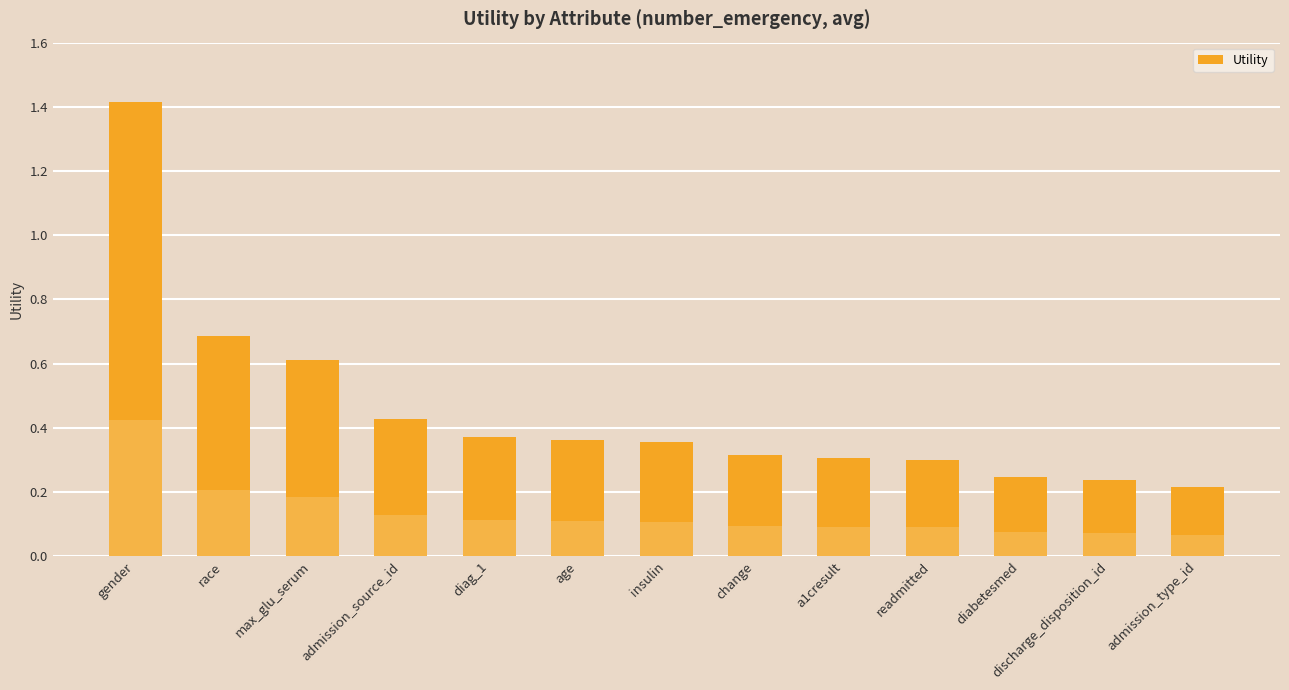

The chart shows a value of 0.3 at discharge_disposition_id. True or false?

False